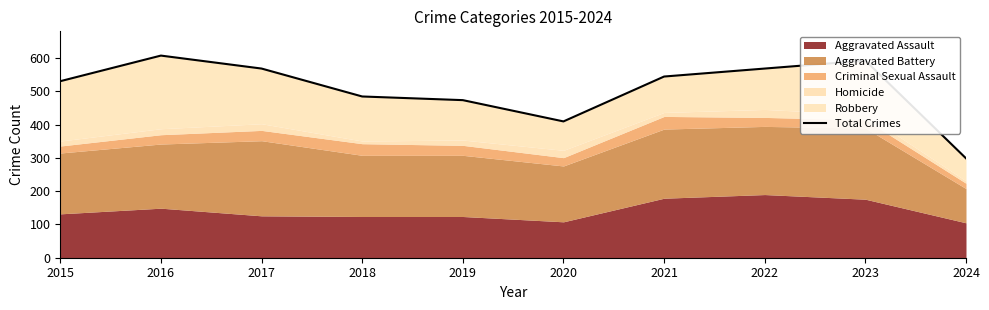

Reading left to right, extract all data points from this chart.

2015=531	2016=608	2017=569	2018=485	2019=474	2020=410	2021=545	2022=569	2023=593	2024=299